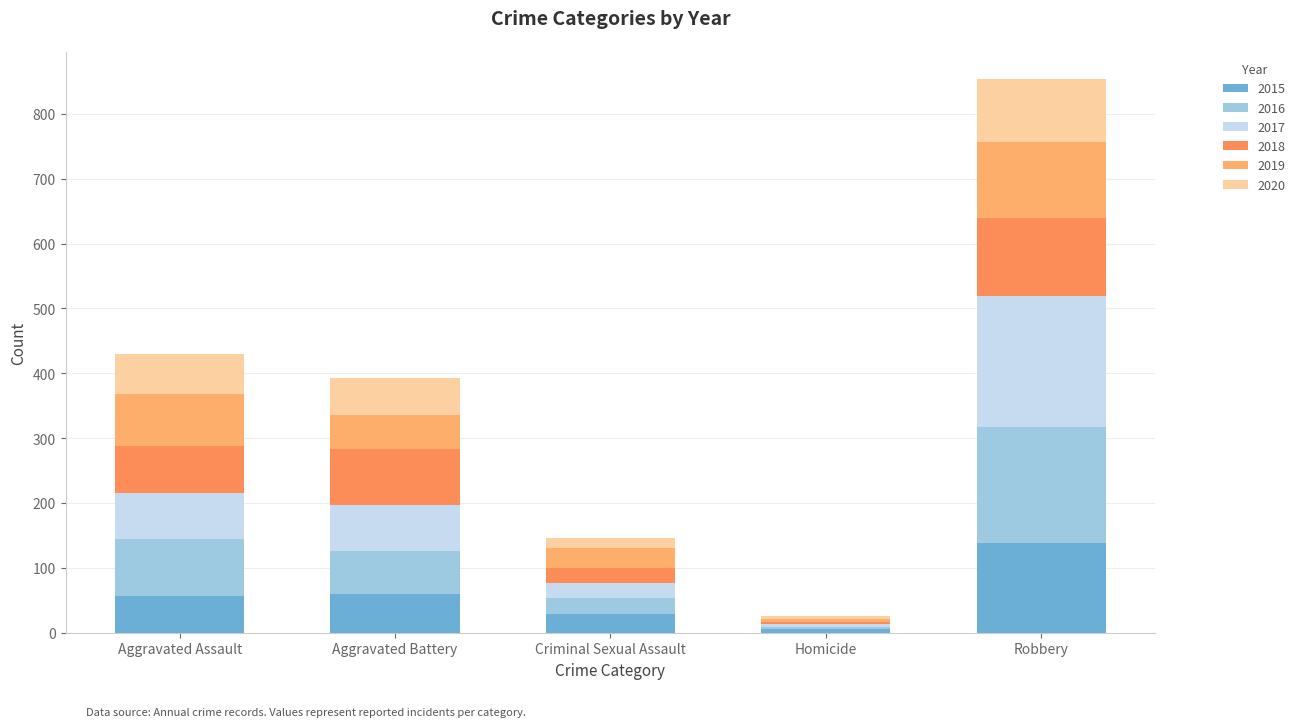

Does the chart contain stacked bars?

Yes